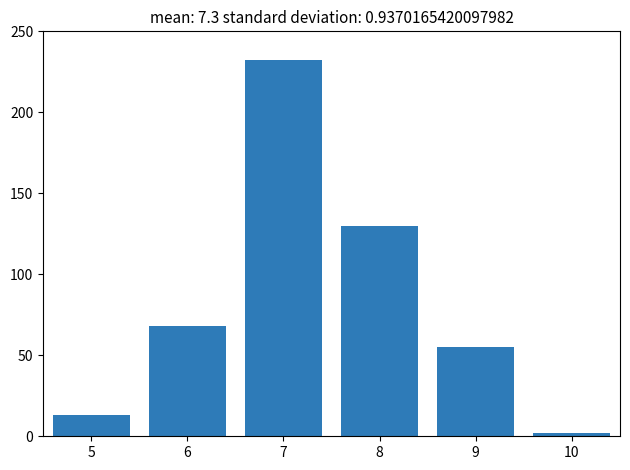

Reading left to right, list all the values displayed in this chart.

13	68	232	130	55	2